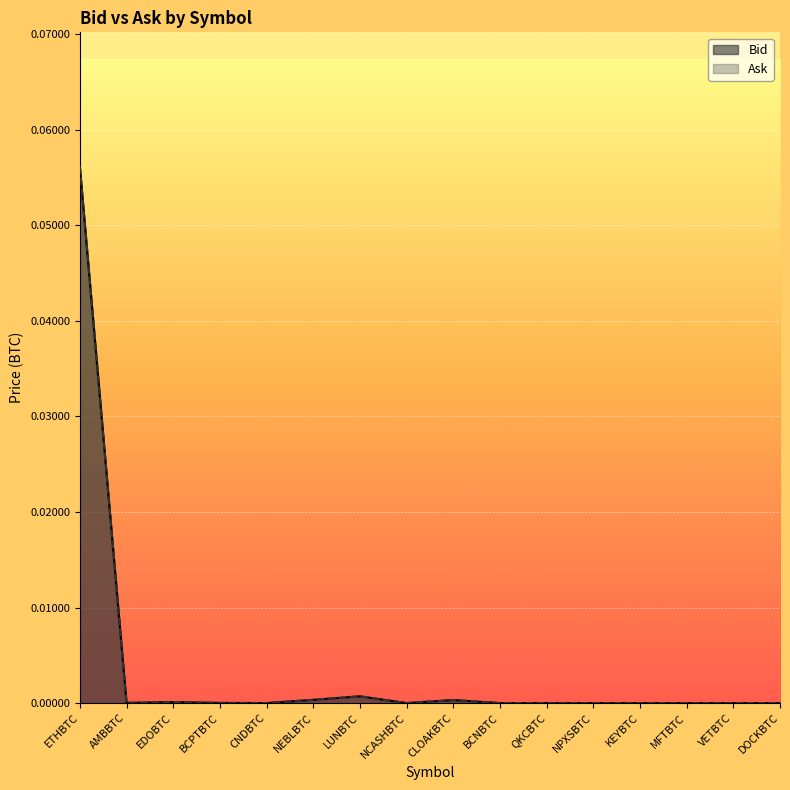

Rank the categories by Bid value from lowest to highest.

NPXSBTC, BCNBTC, NCASHBTC, MFTBTC, KEYBTC, VETBTC, CNDBTC, DOCKBTC, QKCBTC, BCPTBTC, AMBBTC, EDOBTC, CLOAKBTC, NEBLBTC, LUNBTC, ETHBTC